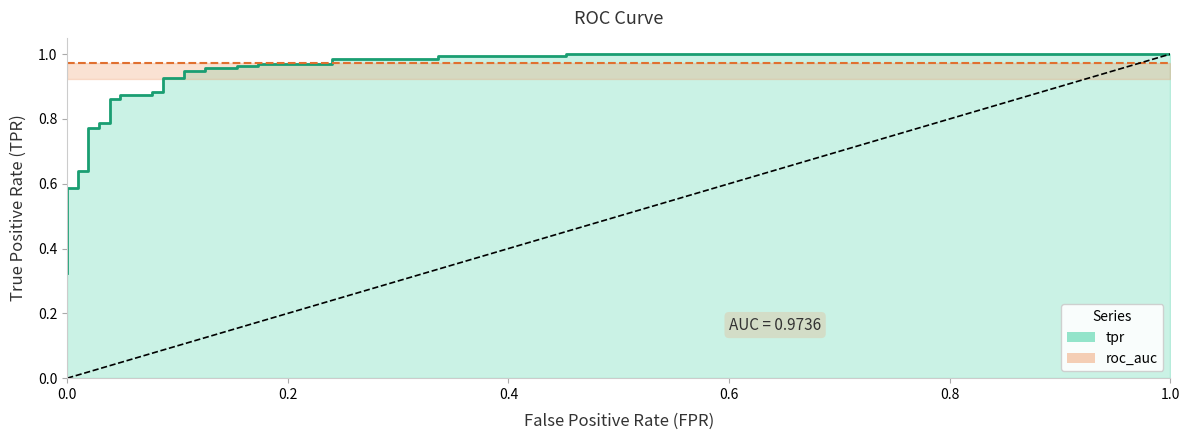

Reading right to left, what are all the values shown in this chart?

tpr (ROC curve): 1.0	1.0	1.0	1.0	1.0	1.0	1.0	1.0	1.0	1.0	1.0	1.0	0.9	0.9	0.9	0.9	0.9	0.9	0.9	0.9	0.9	0.9	0.8	0.8	0.8	0.8	0.6	0.6	0.6	0.6	0.5	0.4	0.4	0.4	0.4	0.3
roc_auc (AUC line): 1.0	1.0	1.0	1.0	1.0	1.0	1.0	1.0	1.0	1.0	1.0	1.0	1.0	1.0	1.0	1.0	1.0	1.0	1.0	1.0	1.0	1.0	1.0	1.0	1.0	1.0	1.0	1.0	1.0	1.0	1.0	1.0	1.0	1.0	1.0	1.0